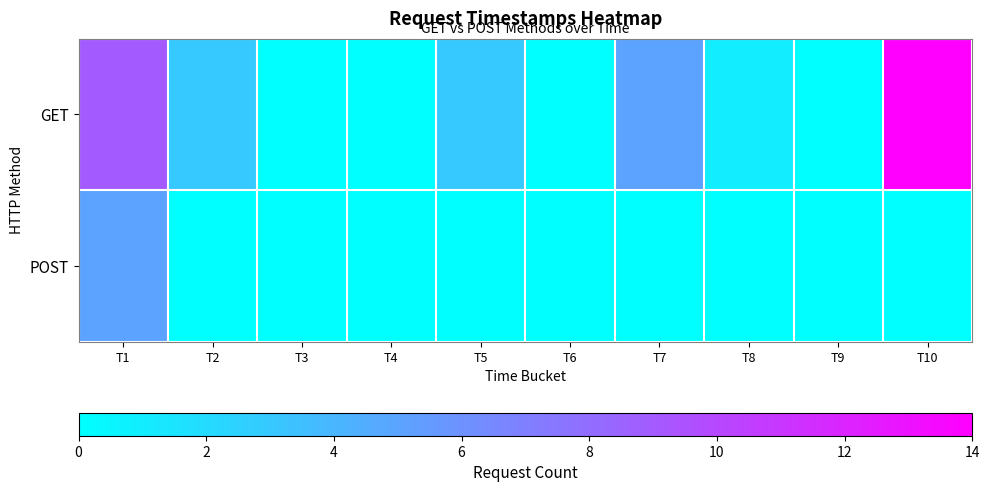

Between T10 and T1, which is larger?

T10